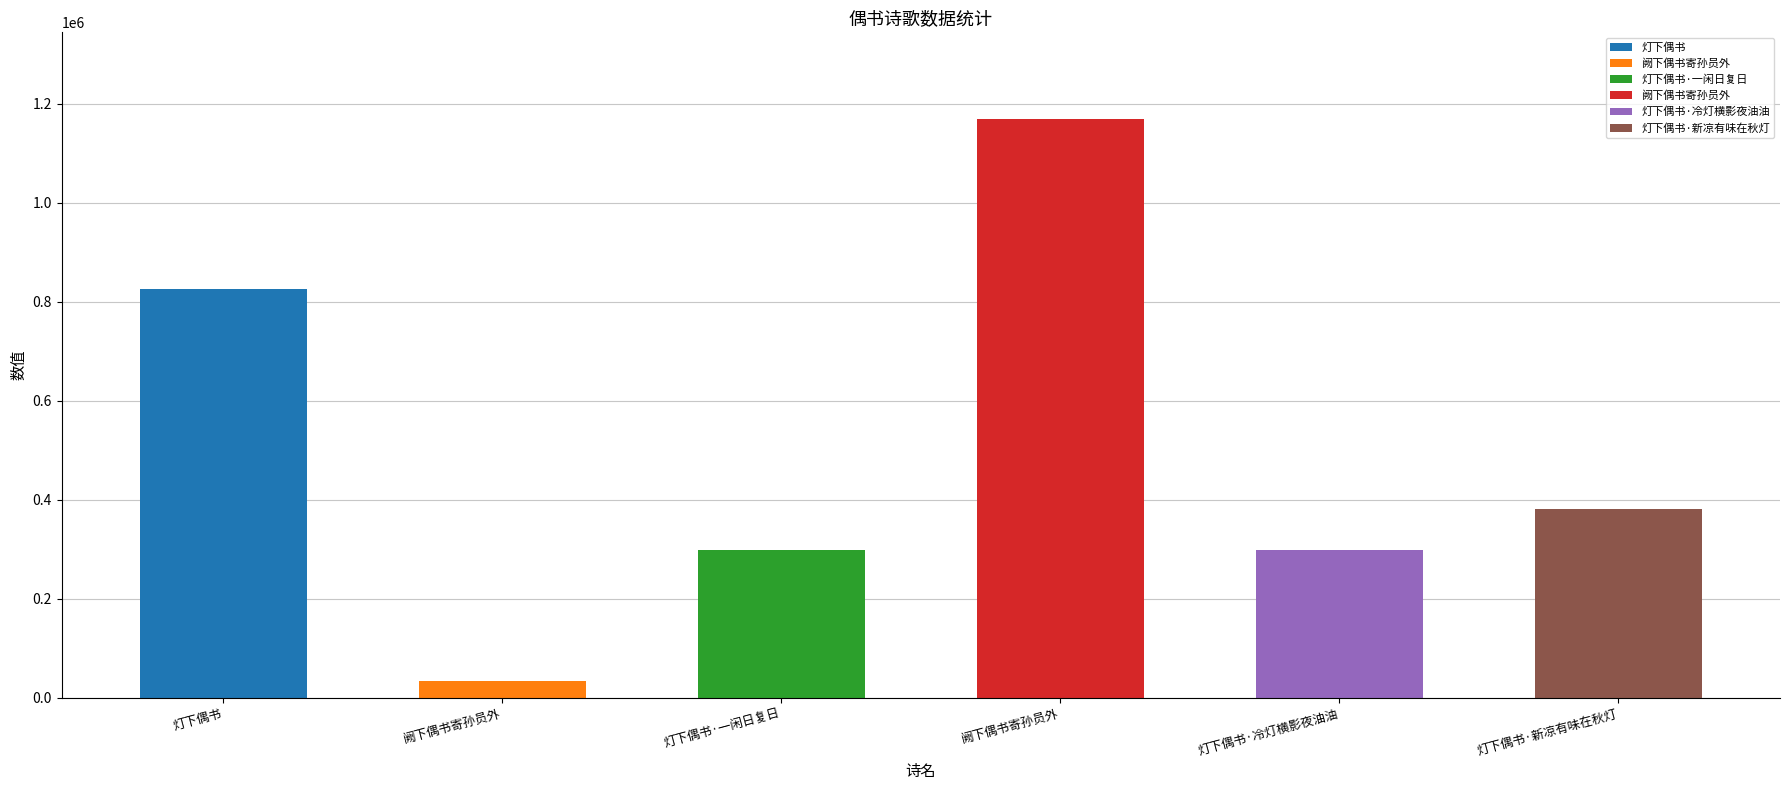

Rank the categories by value from highest to lowest.

阙下偶书寄孙员外, 灯下偶书, 灯下偶书·新凉有味在秋灯, 灯下偶书·一闲日复日, 灯下偶书·冷灯横影夜油油, 阙下偶书寄孙员外